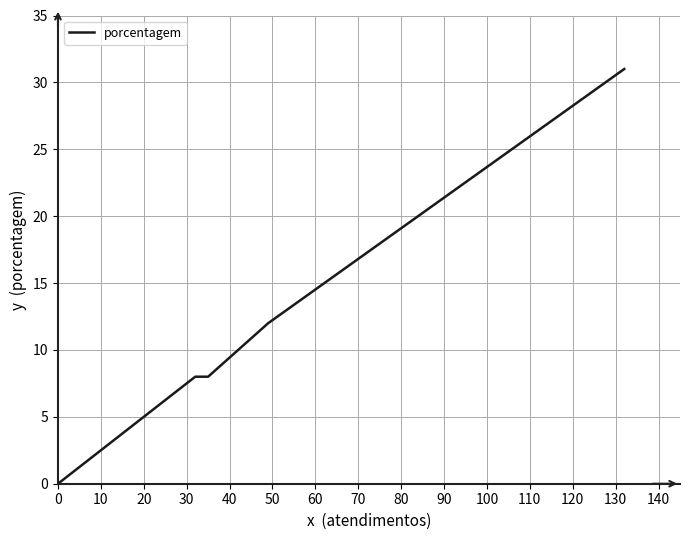

How many distinct data groups are displayed?

1